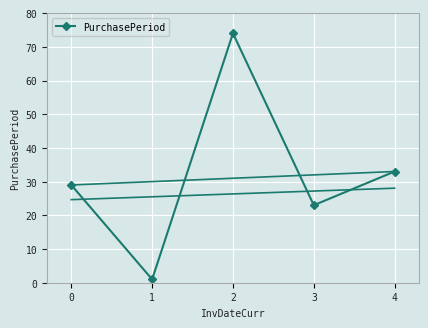

Reading left to right, what are all the values shown in this chart?

29	1	74	23	33